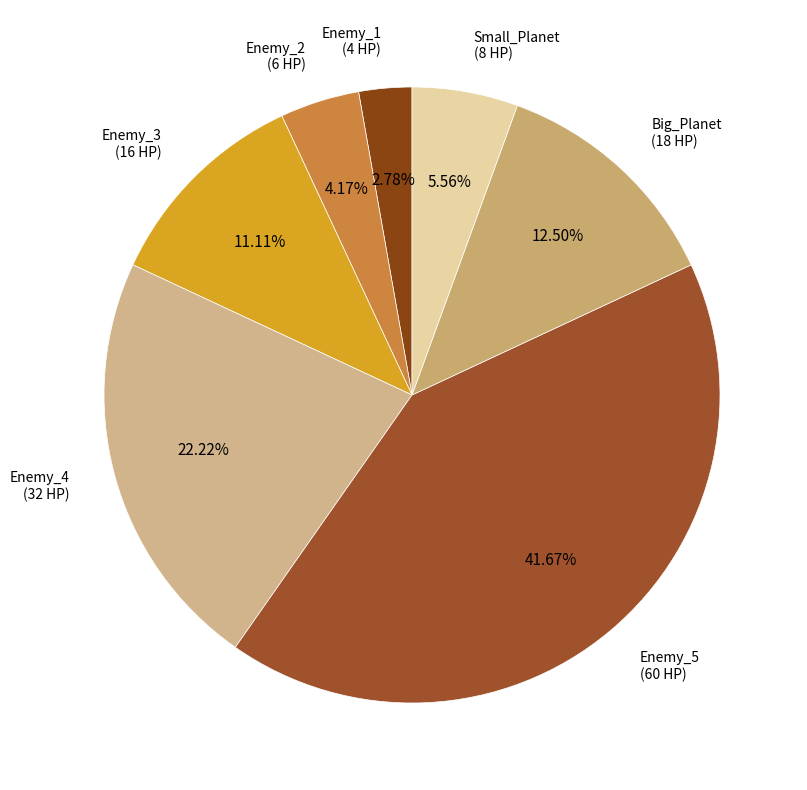

The Enemy_4 slice represents 31% of the pie. True or false?

False